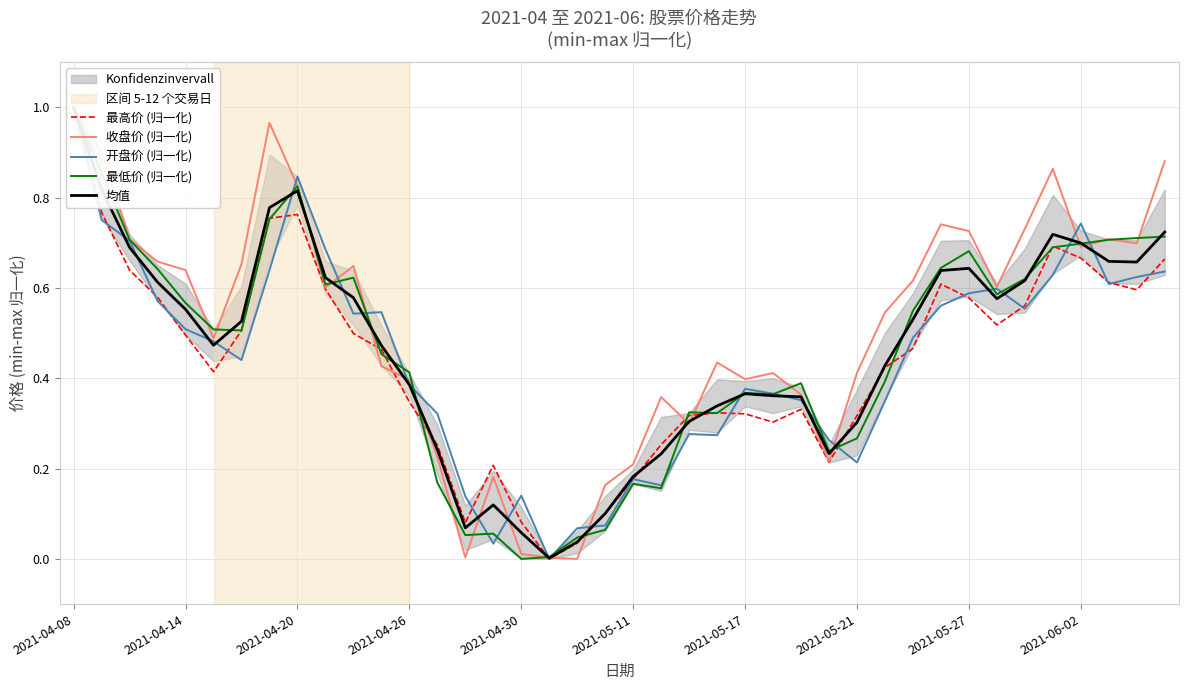

How many values in the 开盘价 (归一化) series exceed 0?

39